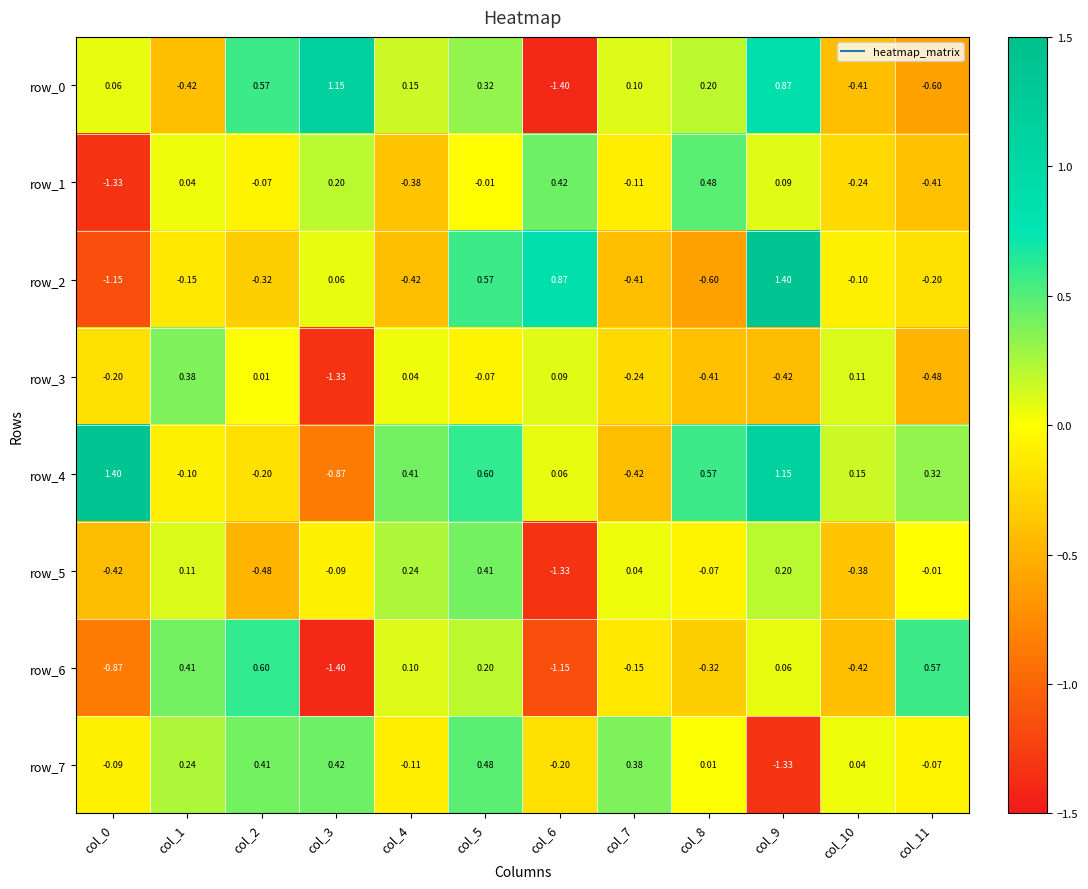

Is the value of row_1 at col_10 greater than the value of row_6 at col_0?

Yes